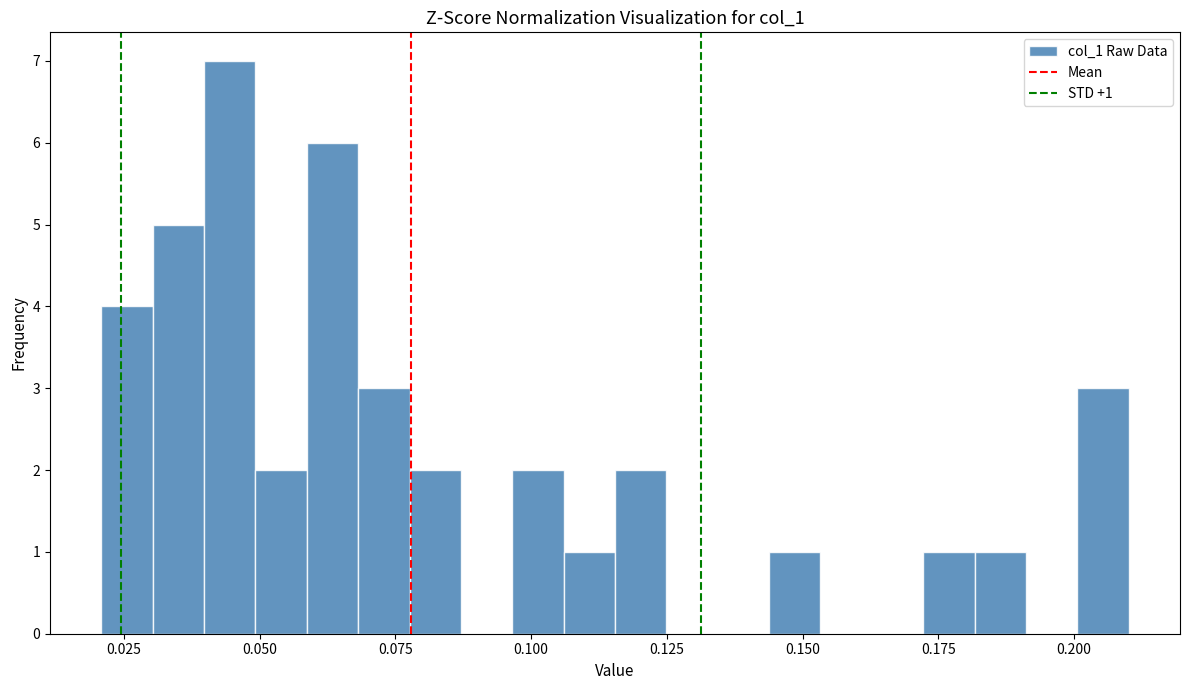

Read against the x-axis, roughly where is the centre of the tallest bar?

0.045